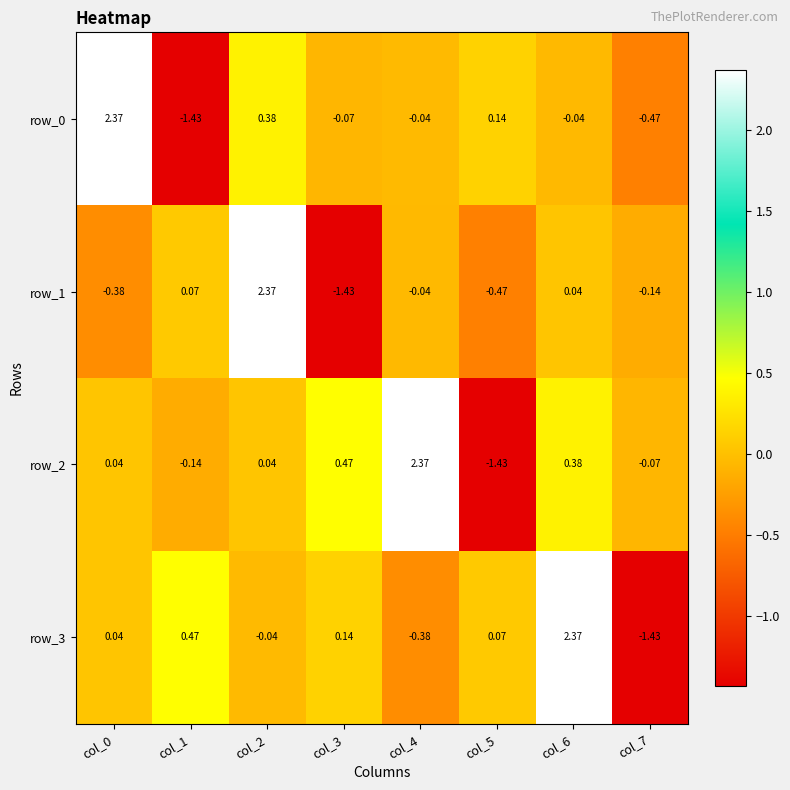

What is the total value across all series at col_4?

1.9